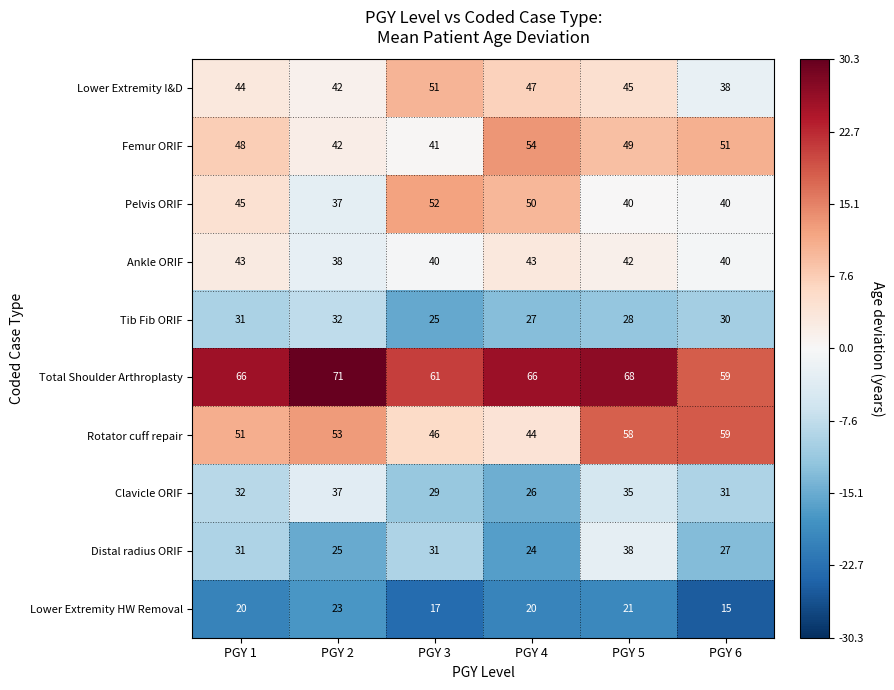

Is it true that Lower Extremity HW Removal equals 17 at PGY 3?

True